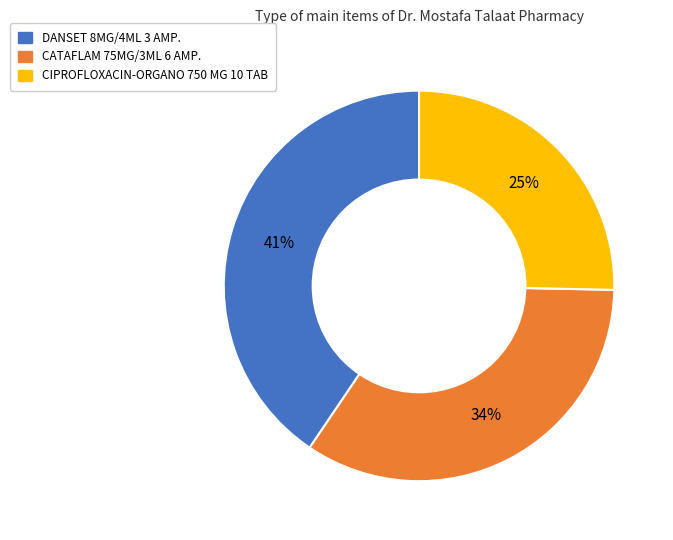

Which category has the biggest portion of the pie?

DANSET 8MG/4ML 3 AMP.